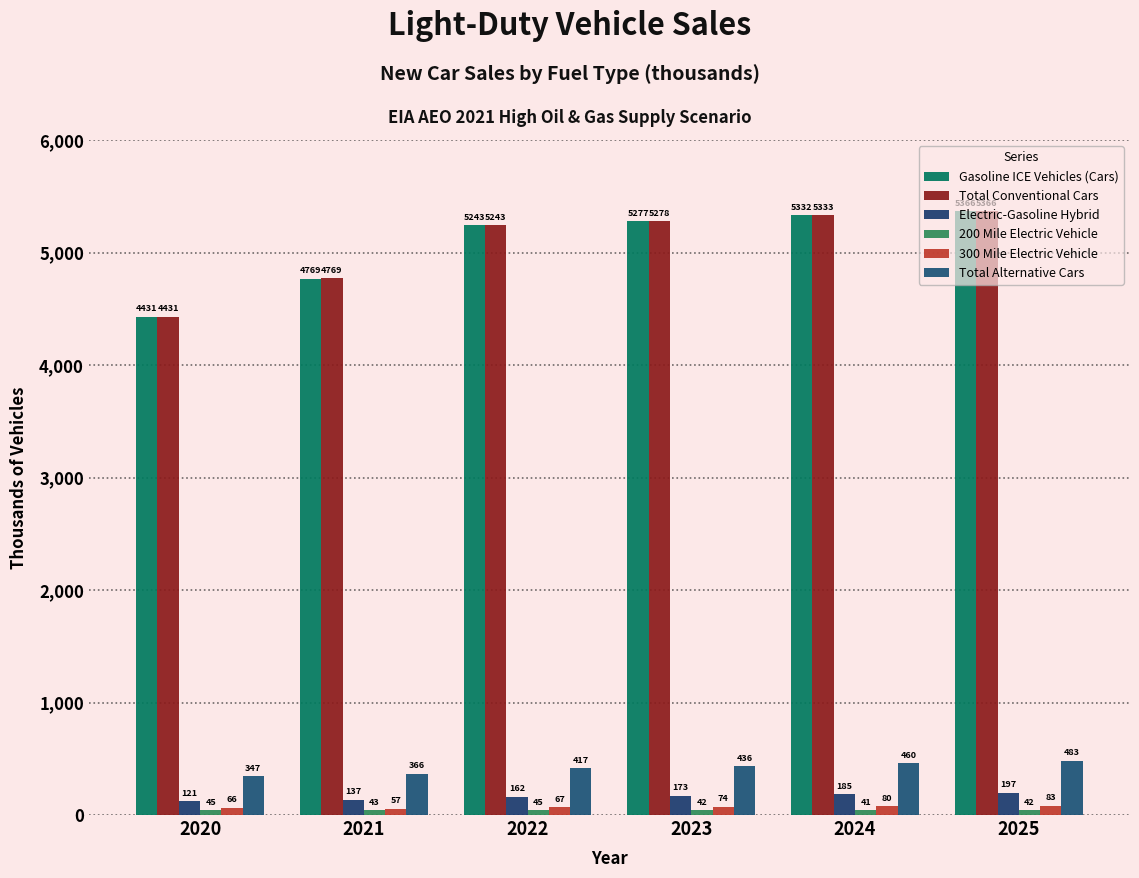

List the series in order of their peak value, lowest first.

200 Mile Electric Vehicle, 300 Mile Electric Vehicle, Electric-Gasoline Hybrid, Total Alternative Cars, Gasoline ICE Vehicles (Cars), Total Conventional Cars